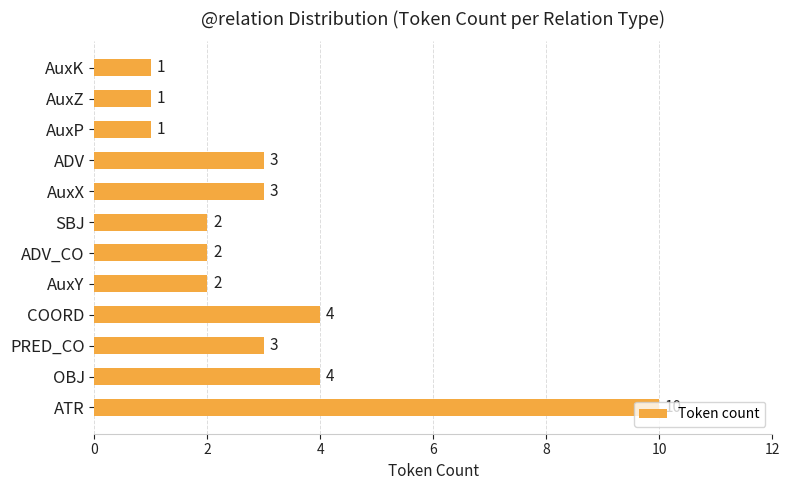

Which category has the highest value across all series?

ATR